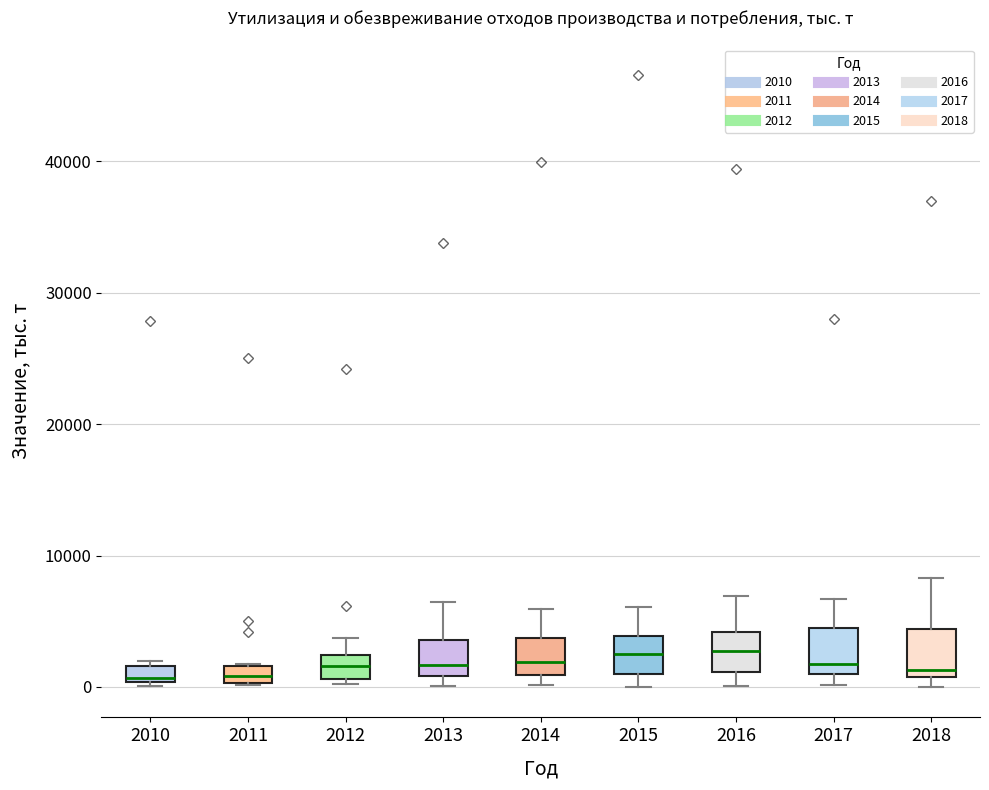

Where does the upper whisker of the box at x = 2014 end on the y-axis? The values are not printed on the chart, so give them approximately, as read against the axis.

6000